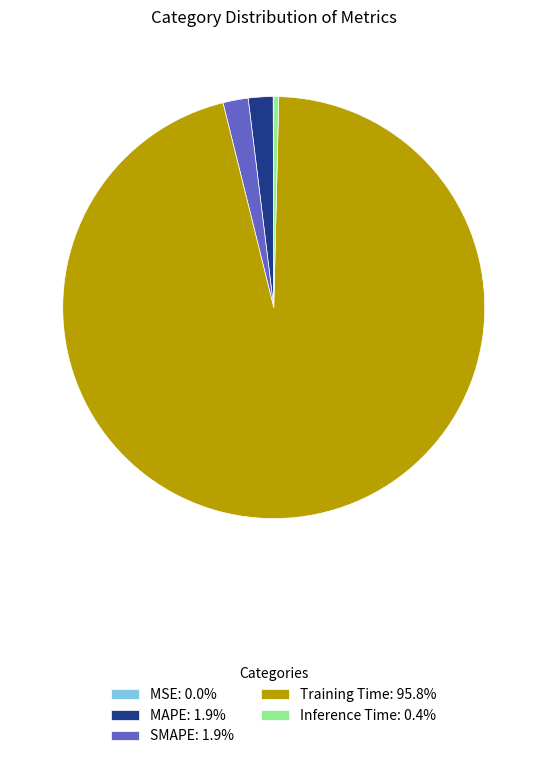

What is the largest slice in the pie chart?

Training Time